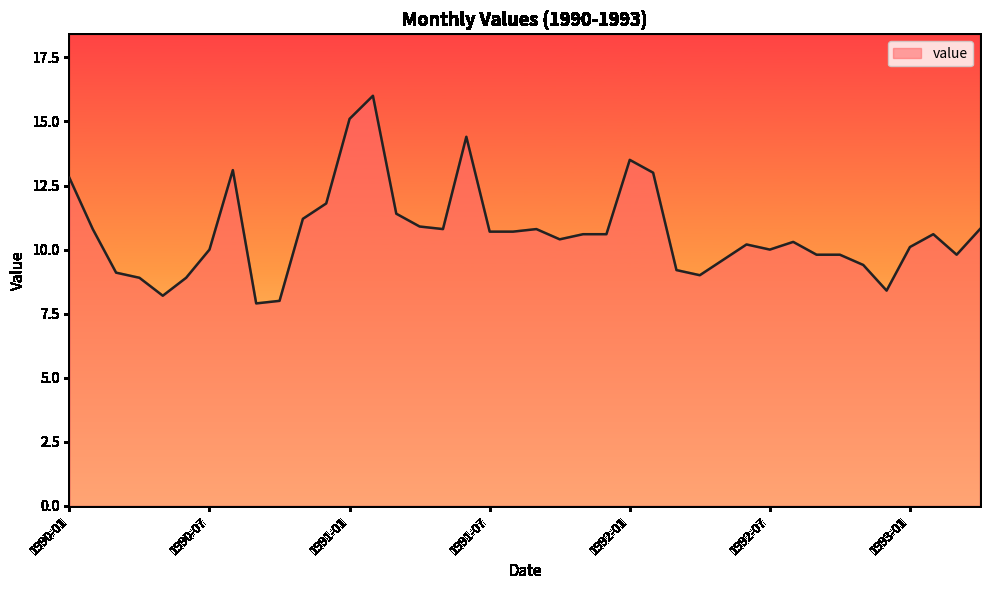

What is the difference between the maximum and minimum values?

8.1